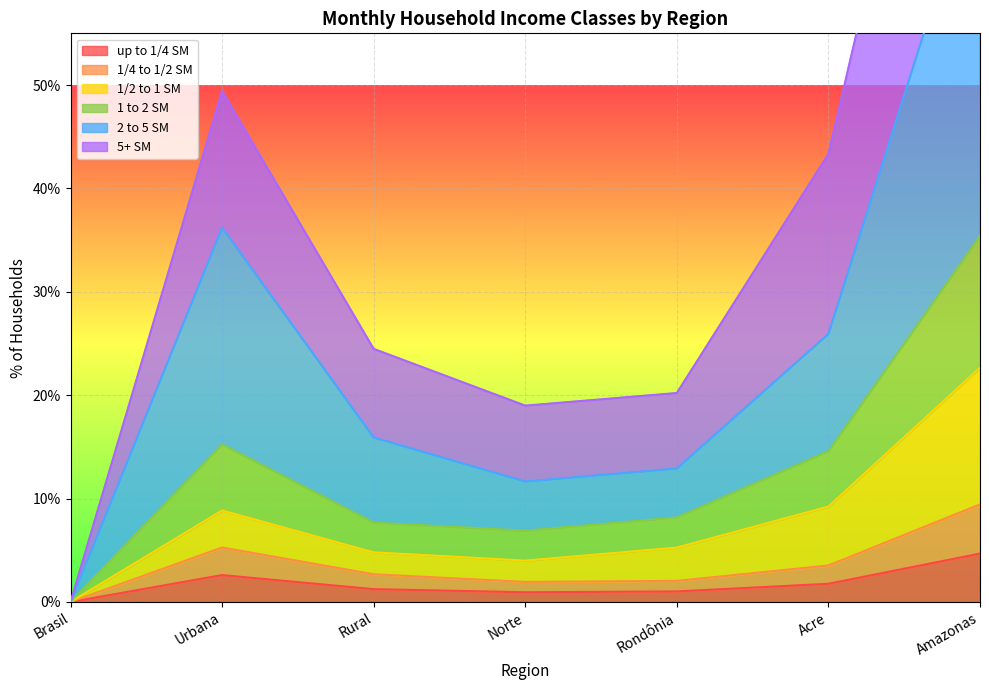

Rank the categories by 1/4 to 1/2 SM value from highest to lowest.

Amazonas, Urbana, Acre, Rural, Rondônia, Norte, Brasil